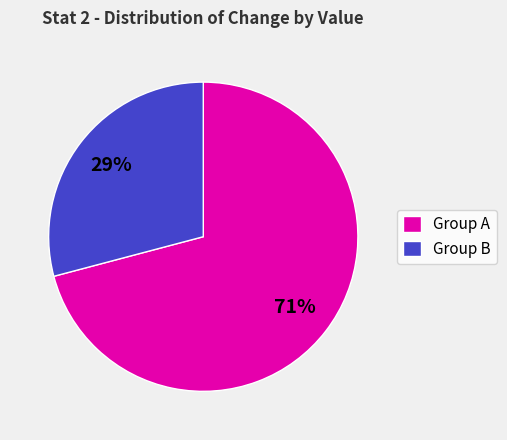

What is the ratio of the value at Group A to the value at Group B?

2.4